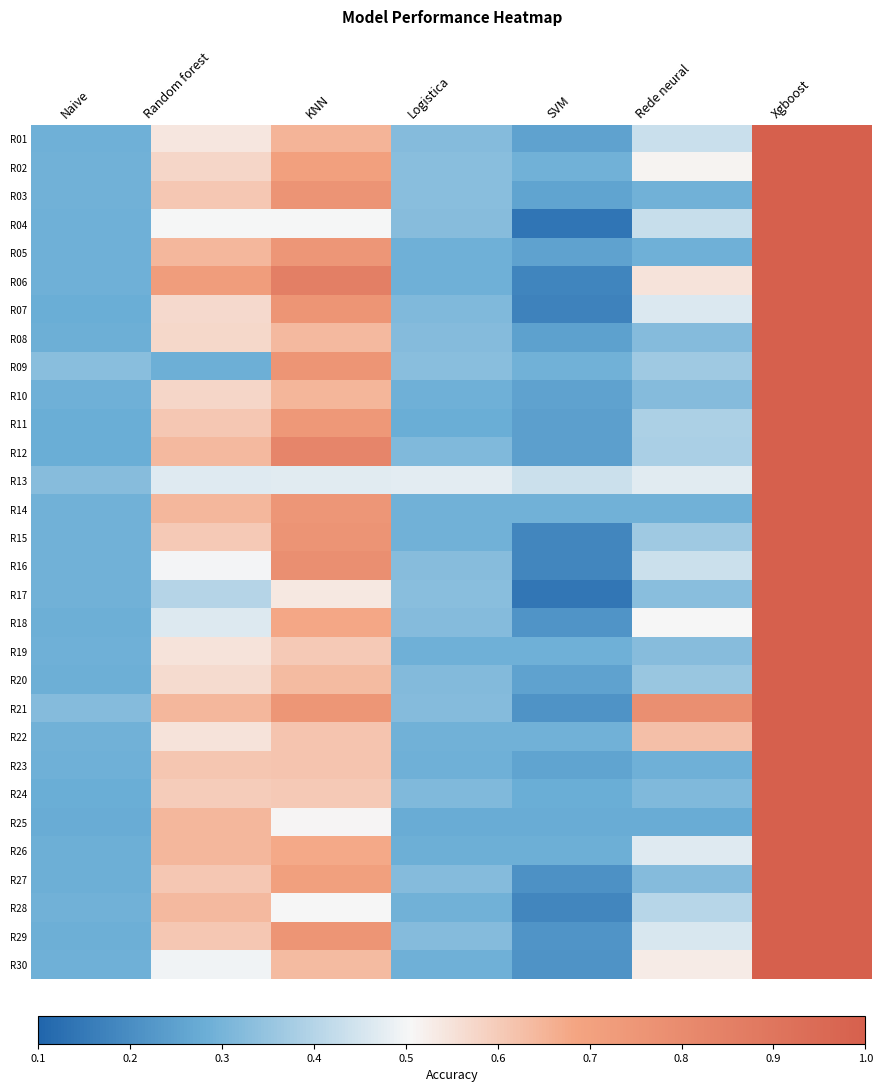

What is the total value across all series at Rede neural?

12.3